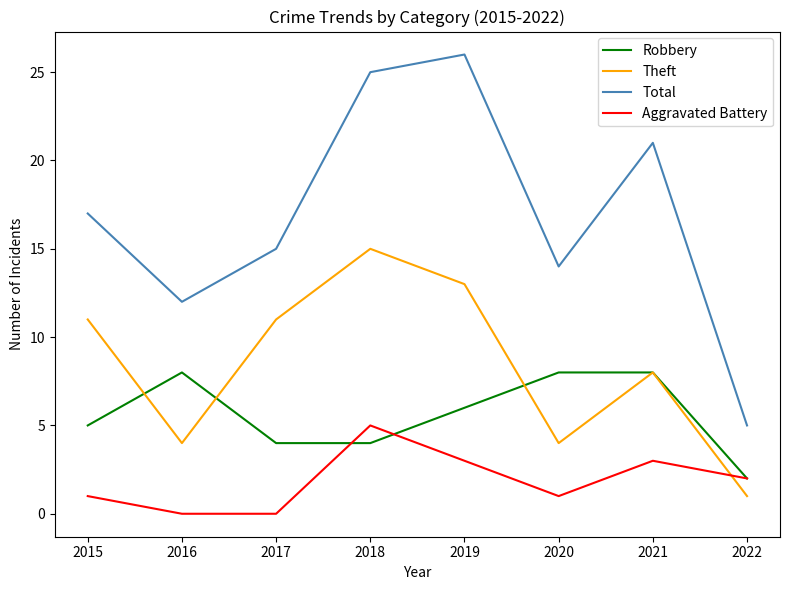

What is the difference between the highest and lowest values at 2018?

21